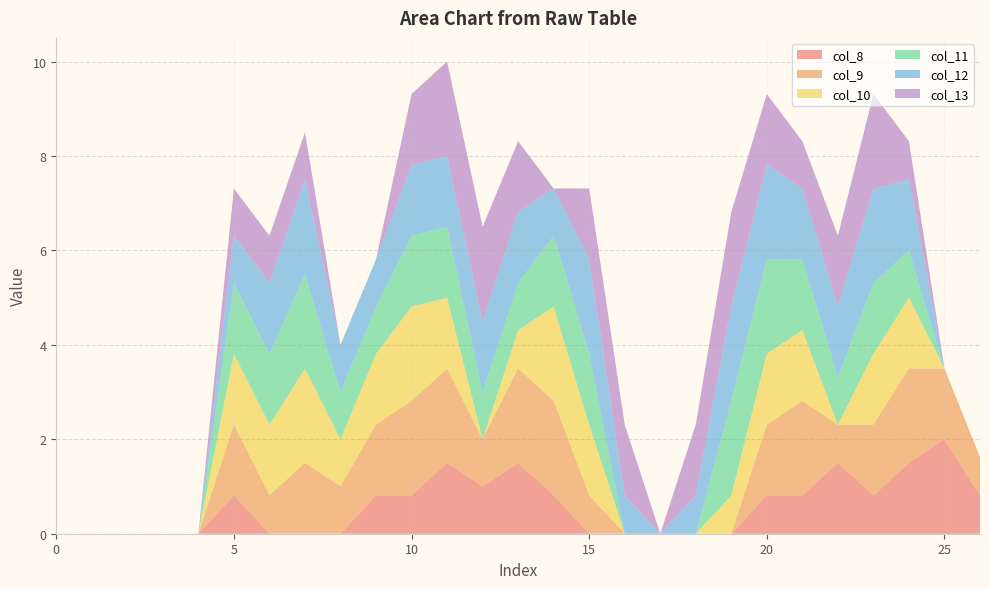

Reading right to left, transcribe all the data shown in this chart.

col_8: 26=0.8	25=2.0	24=1.5	23=0.8	22=1.5	21=0.8	20=0.8	19=0.0	18=0.0	17=0.0	16=0.0	15=0.0	14=0.8	13=1.5	12=1.0	11=1.5	10=0.8	9=0.8	8=0.0	7=0.0	6=0.0	5=0.8	4=0.0	3=0.0	2=0.0	1=0.0	0=0.0
col_9: 26=0.8	25=1.5	24=2.0	23=1.5	22=0.8	21=2.0	20=1.5	19=0.0	18=0.0	17=0.0	16=0.0	15=0.8	14=2.0	13=2.0	12=1.0	11=2.0	10=2.0	9=1.5	8=1.0	7=1.5	6=0.8	5=1.5	4=0.0	3=0.0	2=0.0	1=0.0	0=0.0
col_10: 26=0.0	25=0.0	24=1.5	23=1.5	22=0.0	21=1.5	20=1.5	19=0.8	18=0.0	17=0.0	16=0.0	15=1.5	14=2.0	13=0.8	12=0.0	11=1.5	10=2.0	9=1.5	8=1.0	7=2.0	6=1.5	5=1.5	4=0.0	3=0.0	2=0.0	1=0.0	0=0.0
col_11: 26=0.0	25=0.0	24=1.0	23=1.5	22=1.0	21=1.5	20=2.0	19=2.0	18=0.0	17=0.0	16=0.0	15=1.5	14=1.5	13=1.0	12=1.0	11=1.5	10=1.5	9=1.0	8=1.0	7=2.0	6=1.5	5=1.5	4=0.0	3=0.0	2=0.0	1=0.0	0=0.0
col_12: 26=0.0	25=0.0	24=1.5	23=2.0	22=1.5	21=1.5	20=2.0	19=2.0	18=0.8	17=0.0	16=0.8	15=2.0	14=1.0	13=1.5	12=1.5	11=1.5	10=1.5	9=1.0	8=1.0	7=2.0	6=1.5	5=1.0	4=0.0	3=0.0	2=0.0	1=0.0	0=0.0
col_13: 26=0.0	25=0.0	24=0.8	23=2.0	22=1.5	21=1.0	20=1.5	19=2.0	18=1.5	17=0.0	16=1.5	15=1.5	14=0.0	13=1.5	12=2.0	11=2.0	10=1.5	9=0.0	8=0.0	7=1.0	6=1.0	5=1.0	4=0.0	3=0.0	2=0.0	1=0.0	0=0.0